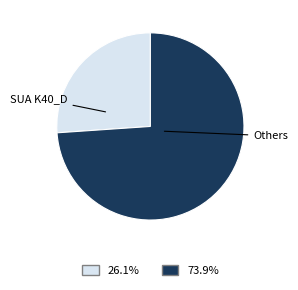

Is there a majority slice in this chart?

Yes